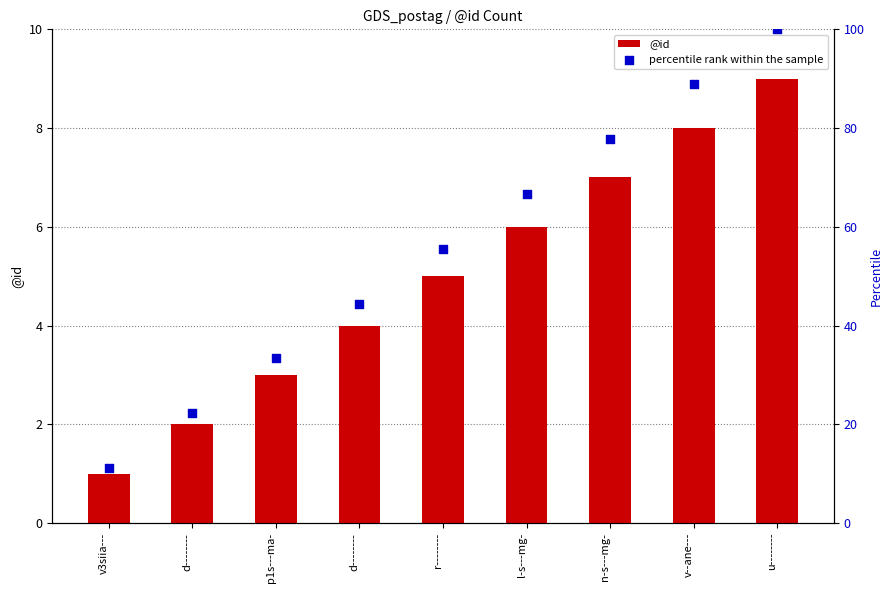

At how many categories does at least one series exceed 97?

1